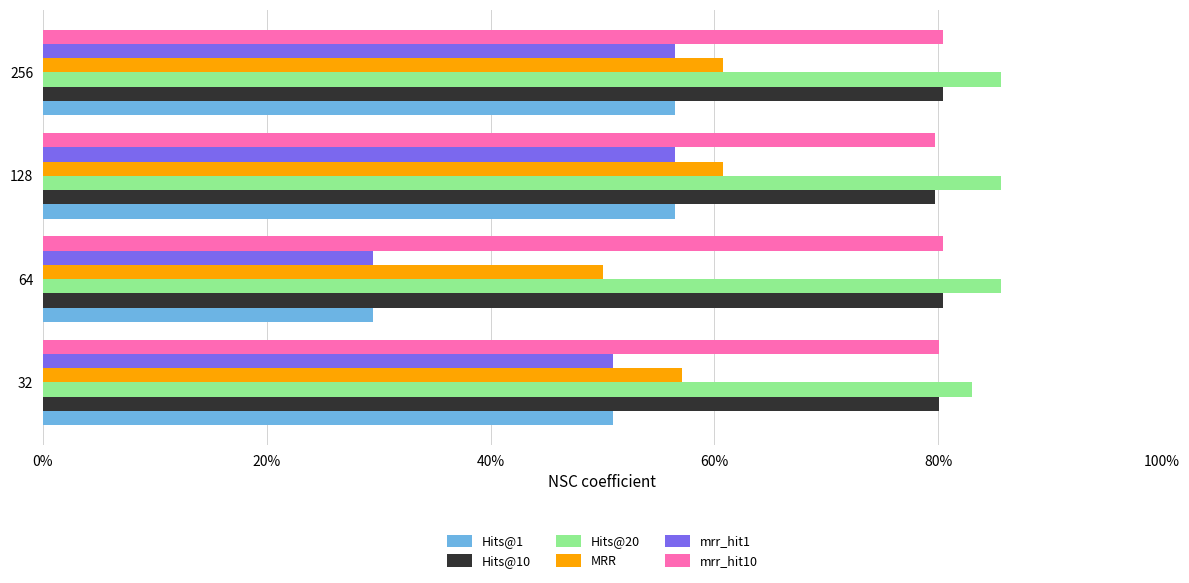

What are all the series names shown in the legend?

Hits@1, Hits@10, Hits@20, MRR, mrr_hit1, mrr_hit10